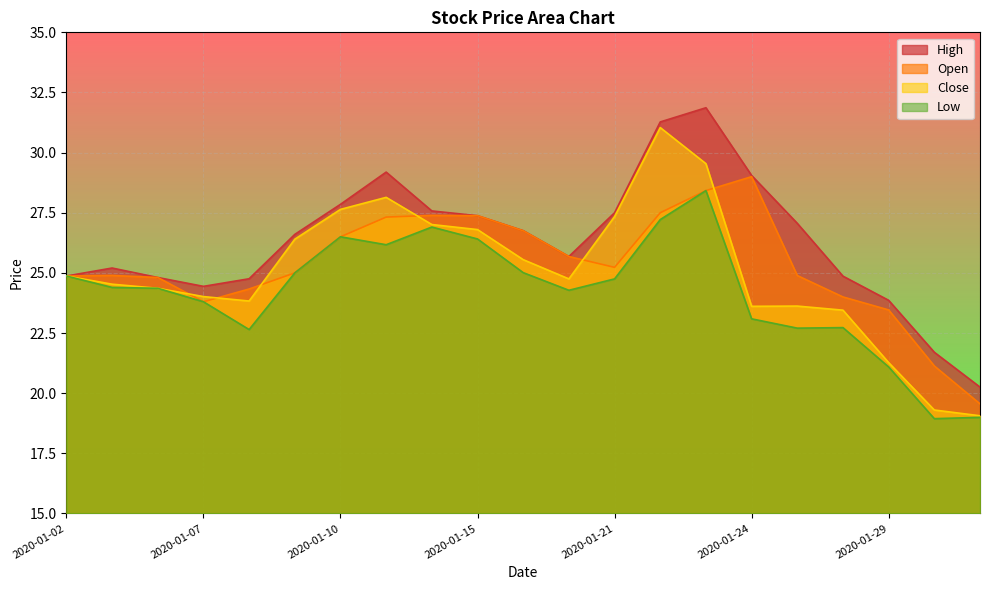

True or false: Close and Low intersect in this chart.

False